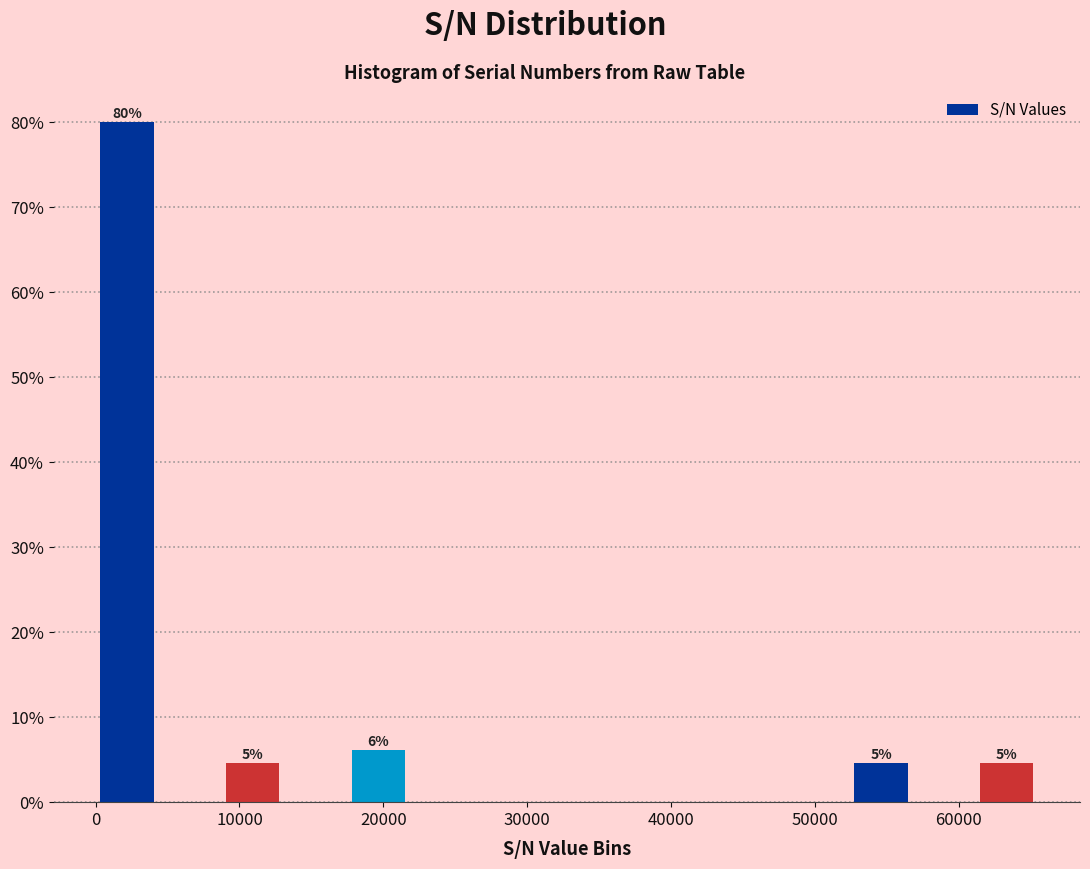

Over which range of the x-axis is the bar tallest?

0 to 4000